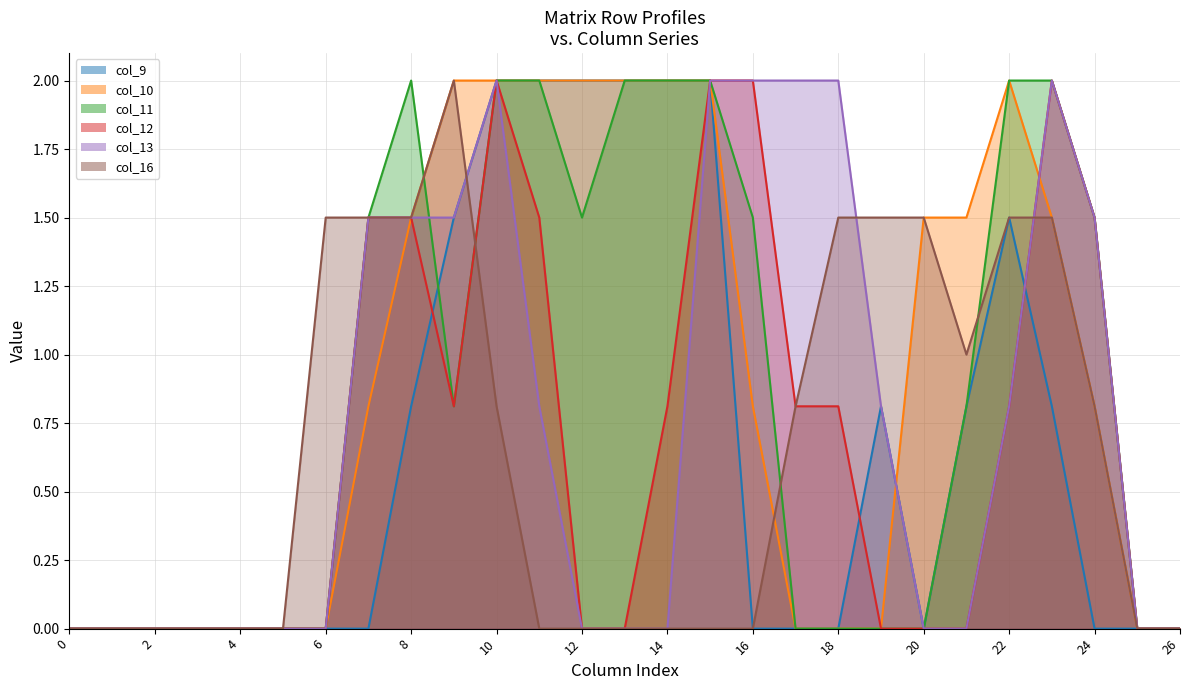

Is it true that col_9 equals 0.0 at 25?

True